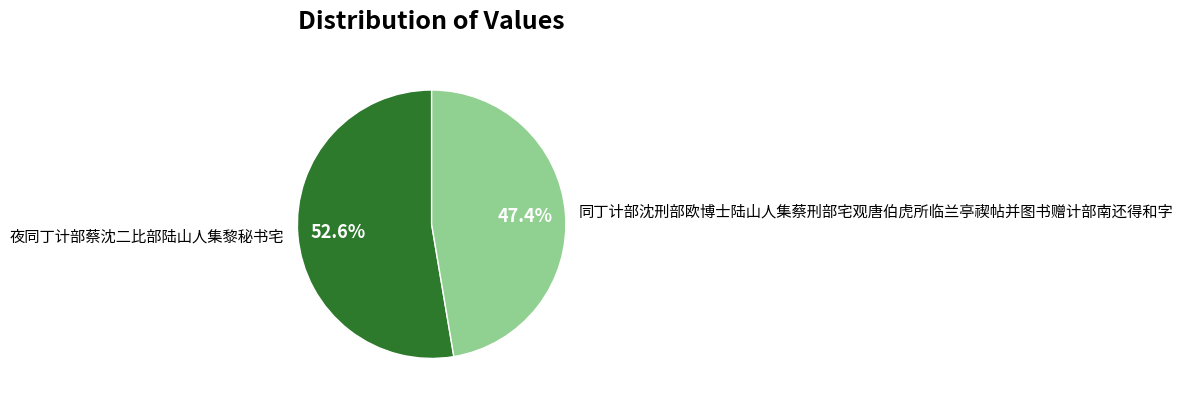

To the nearest percent, what is the combined percentage of 同丁计部沈刑部欧博士陆山人集蔡刑部宅观唐伯虎所临兰亭禊帖并图书赠计部南还得和字 and 夜同丁计部蔡沈二比部陆山人集黎秘书宅?

100%